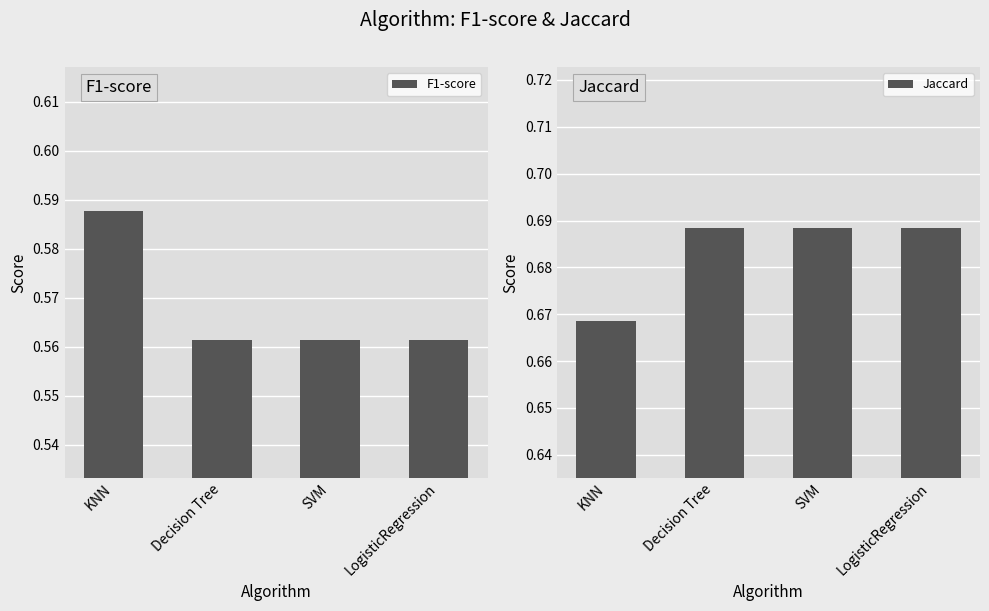

How many F1-score values are between 0 and 1?

4